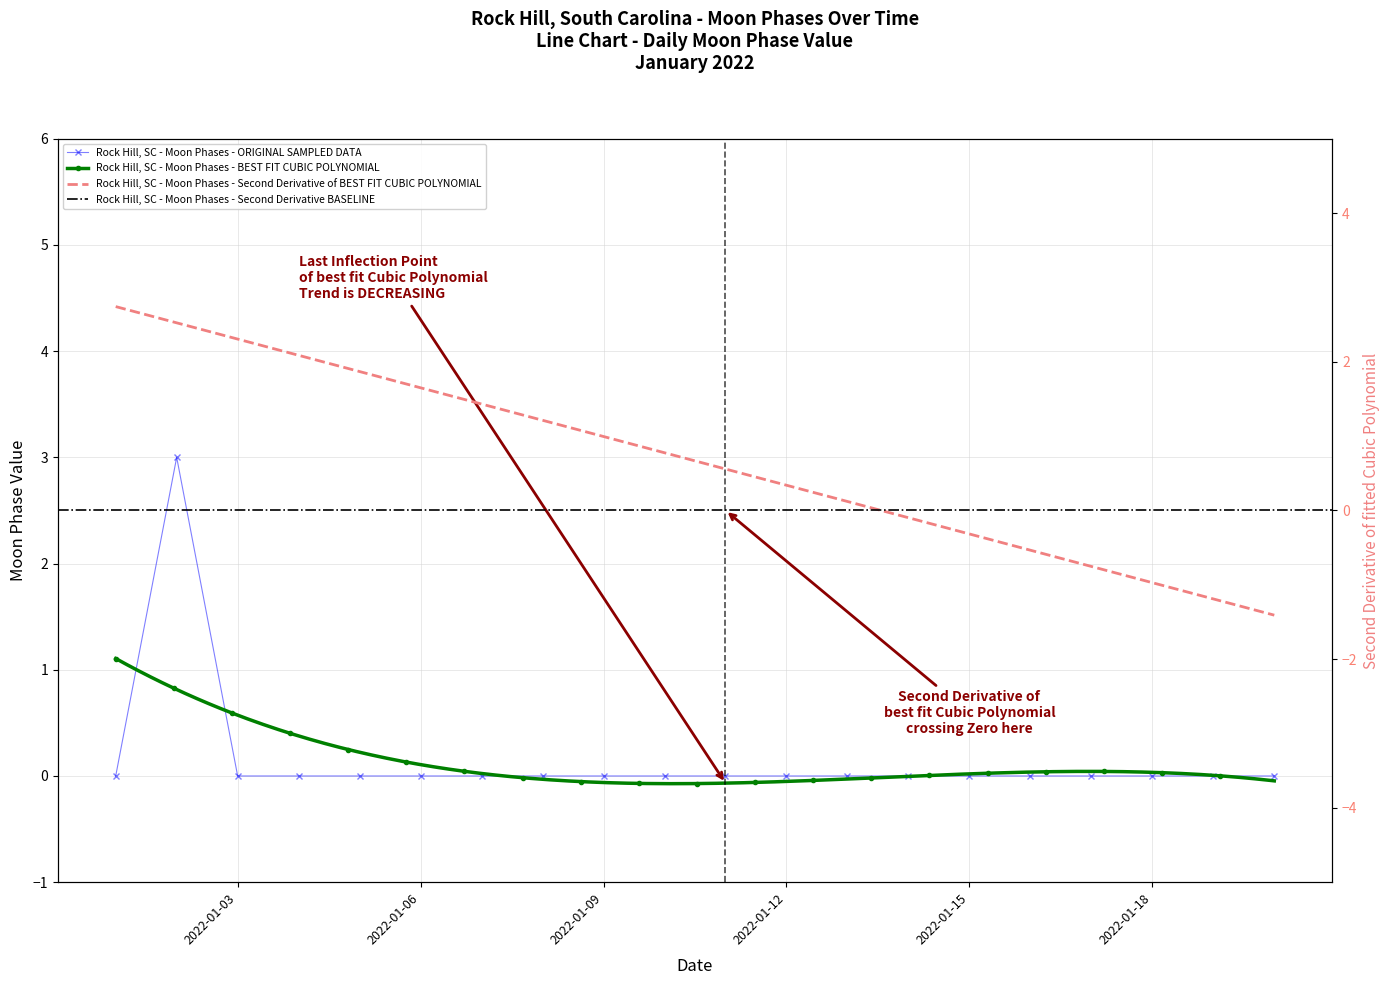

Reading left to right, extract all data points from this chart.

0	3	0	0	0	0	0	0	0	0	0	0	0	0	0	0	0	0	0	0